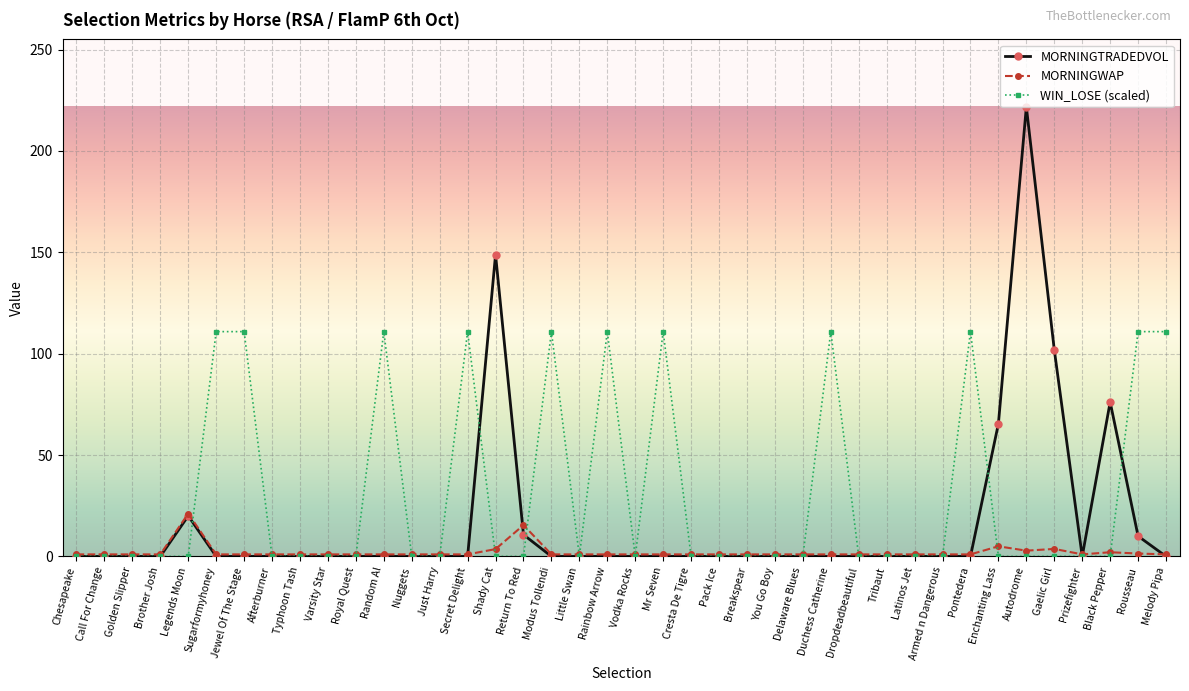

What is the label of the 9th point from the left?

Typhoon Tash